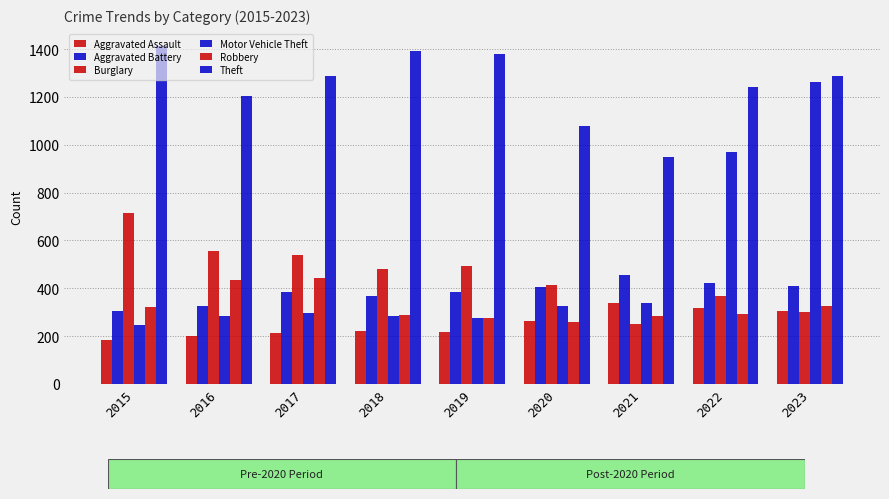

What are all the series names shown in the legend?

Aggravated Assault, Aggravated Battery, Burglary, Motor Vehicle Theft, Robbery, Theft